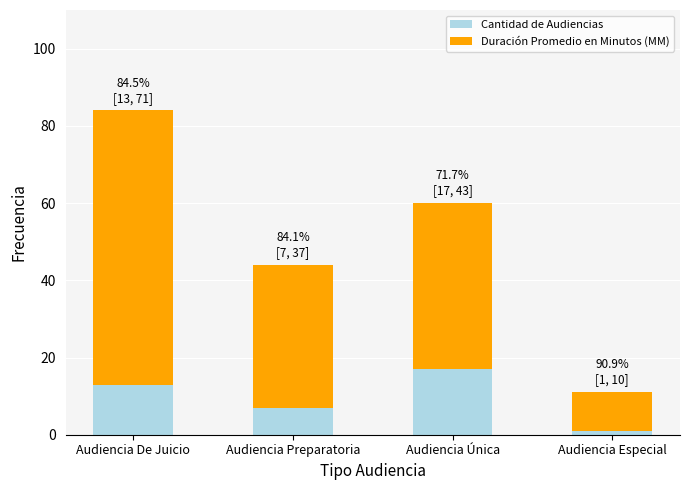

List the labels in order of Cantidad de Audiencias value, smallest first.

Audiencia Especial, Audiencia Preparatoria, Audiencia De Juicio, Audiencia Única